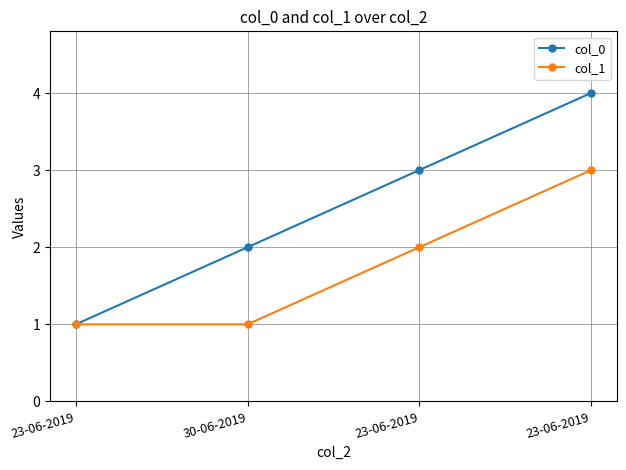

Is this an area chart (filled region under the line)?

No